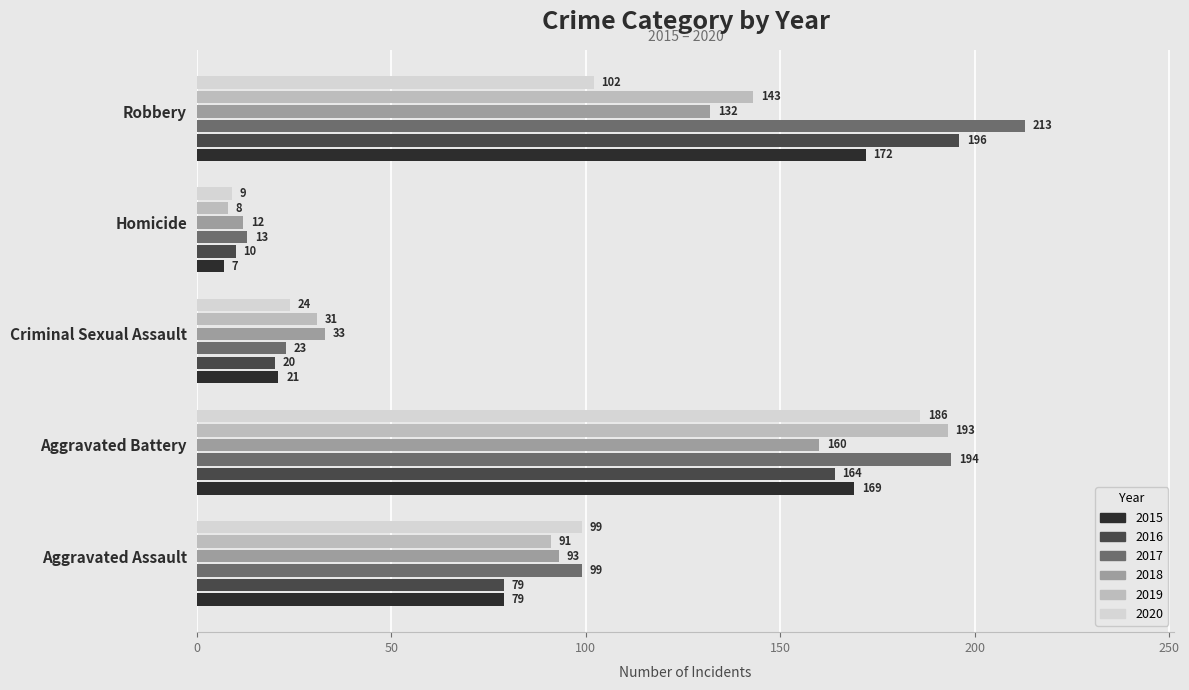

What is the difference between the highest and lowest values at Robbery?

111